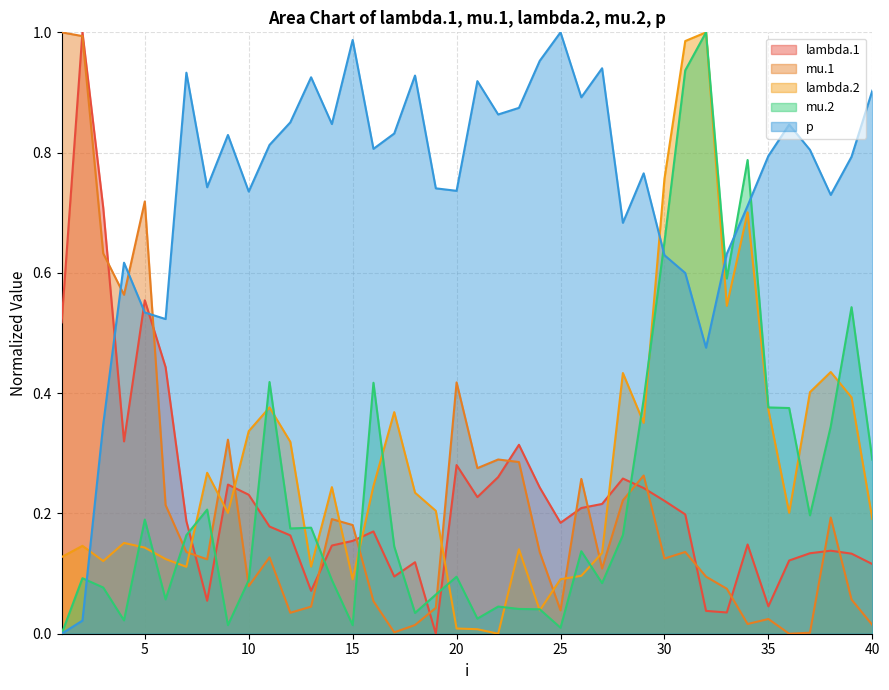

Reading right to left, what are all the values shown in this chart?

lambda.1: 40=0.1	39=0.1	38=0.1	37=0.1	36=0.1	35=0.0	34=0.1	33=0.0	32=0.0	31=0.2	30=0.2	29=0.2	28=0.3	27=0.2	26=0.2	25=0.2	24=0.2	23=0.3	22=0.3	21=0.2	20=0.3	19=0.0	18=0.1	17=0.1	16=0.2	15=0.2	14=0.1	13=0.1	12=0.2	11=0.2	10=0.2	9=0.2	8=0.1	7=0.2	6=0.4	5=0.6	4=0.3	3=0.7	2=1.0	1=0.5
mu.1: 40=0.0	39=0.1	38=0.2	37=0.0	36=0.0	35=0.0	34=0.0	33=0.1	32=0.1	31=0.1	30=0.1	29=0.3	28=0.2	27=0.1	26=0.3	25=0.0	24=0.1	23=0.3	22=0.3	21=0.3	20=0.4	19=0.0	18=0.0	17=0.0	16=0.1	15=0.2	14=0.2	13=0.0	12=0.0	11=0.1	10=0.1	9=0.3	8=0.1	7=0.1	6=0.2	5=0.7	4=0.6	3=0.6	2=1.0	1=1.0
lambda.2: 40=0.2	39=0.4	38=0.4	37=0.4	36=0.2	35=0.4	34=0.7	33=0.5	32=1.0	31=1.0	30=0.8	29=0.4	28=0.4	27=0.1	26=0.1	25=0.1	24=0.0	23=0.1	22=0.0	21=0.0	20=0.0	19=0.2	18=0.2	17=0.4	16=0.2	15=0.1	14=0.2	13=0.1	12=0.3	11=0.4	10=0.3	9=0.2	8=0.3	7=0.1	6=0.1	5=0.1	4=0.2	3=0.1	2=0.1	1=0.1
mu.2: 40=0.3	39=0.5	38=0.3	37=0.2	36=0.4	35=0.4	34=0.8	33=0.6	32=1.0	31=0.9	30=0.7	29=0.4	28=0.2	27=0.1	26=0.1	25=0.0	24=0.0	23=0.0	22=0.0	21=0.0	20=0.1	19=0.1	18=0.0	17=0.1	16=0.4	15=0.0	14=0.1	13=0.2	12=0.2	11=0.4	10=0.1	9=0.0	8=0.2	7=0.2	6=0.1	5=0.2	4=0.0	3=0.1	2=0.1	1=0.0
p: 40=0.9	39=0.8	38=0.7	37=0.8	36=0.8	35=0.8	34=0.7	33=0.6	32=0.5	31=0.6	30=0.6	29=0.8	28=0.7	27=0.9	26=0.9	25=1.0	24=1.0	23=0.9	22=0.9	21=0.9	20=0.7	19=0.7	18=0.9	17=0.8	16=0.8	15=1.0	14=0.8	13=0.9	12=0.9	11=0.8	10=0.7	9=0.8	8=0.7	7=0.9	6=0.5	5=0.5	4=0.6	3=0.3	2=0.0	1=0.0